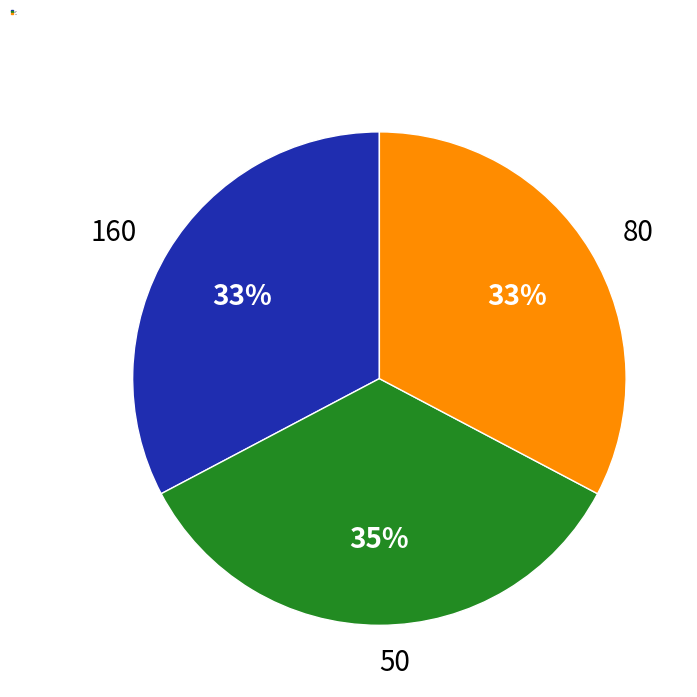

Combined, do 80 and 50 account for over 50%?

Yes